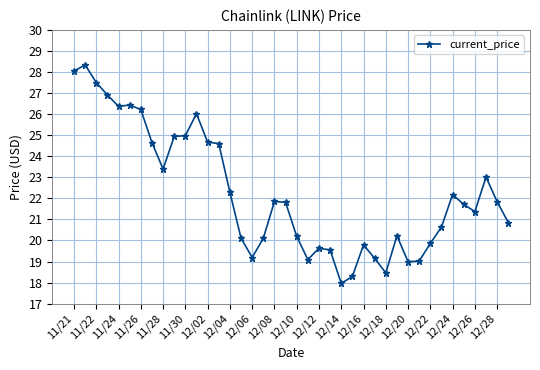

What is the value of the 31st point from the left?

19.0